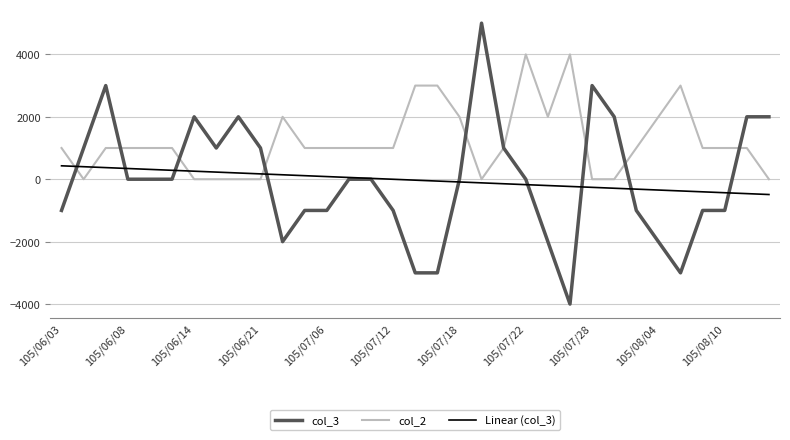

List the series in order of their peak value, highest first.

col_3, col_2, Linear (col_3)